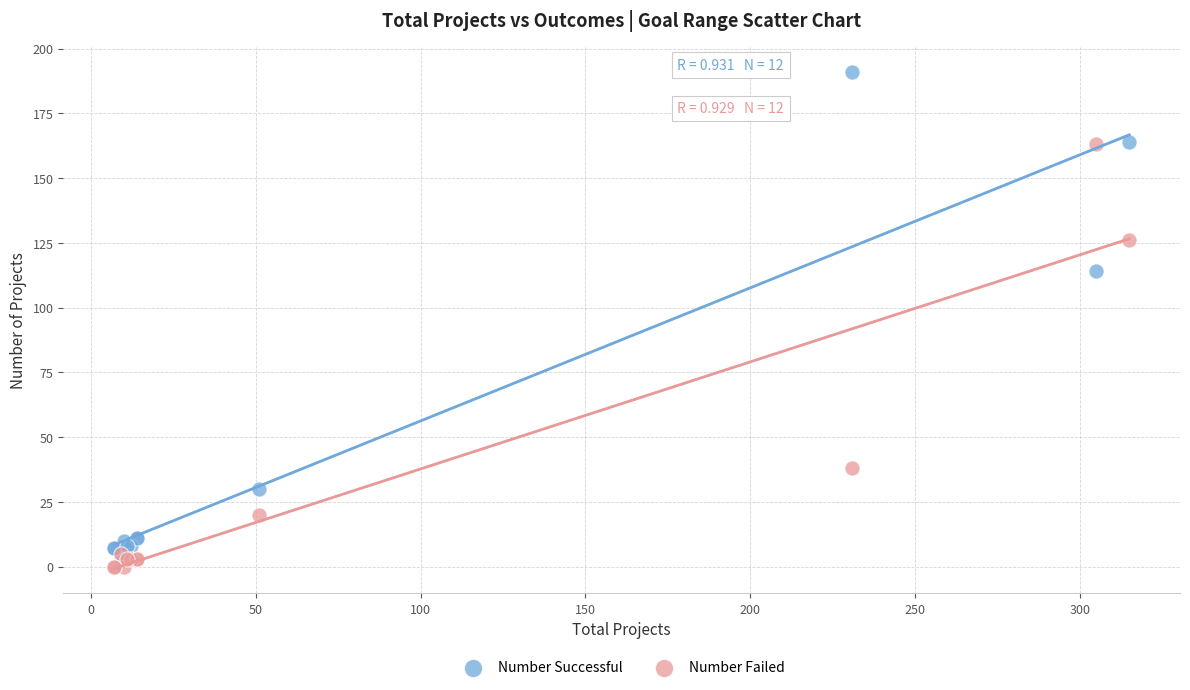

What are all the series names shown in the legend?

Number Successful, Number Failed